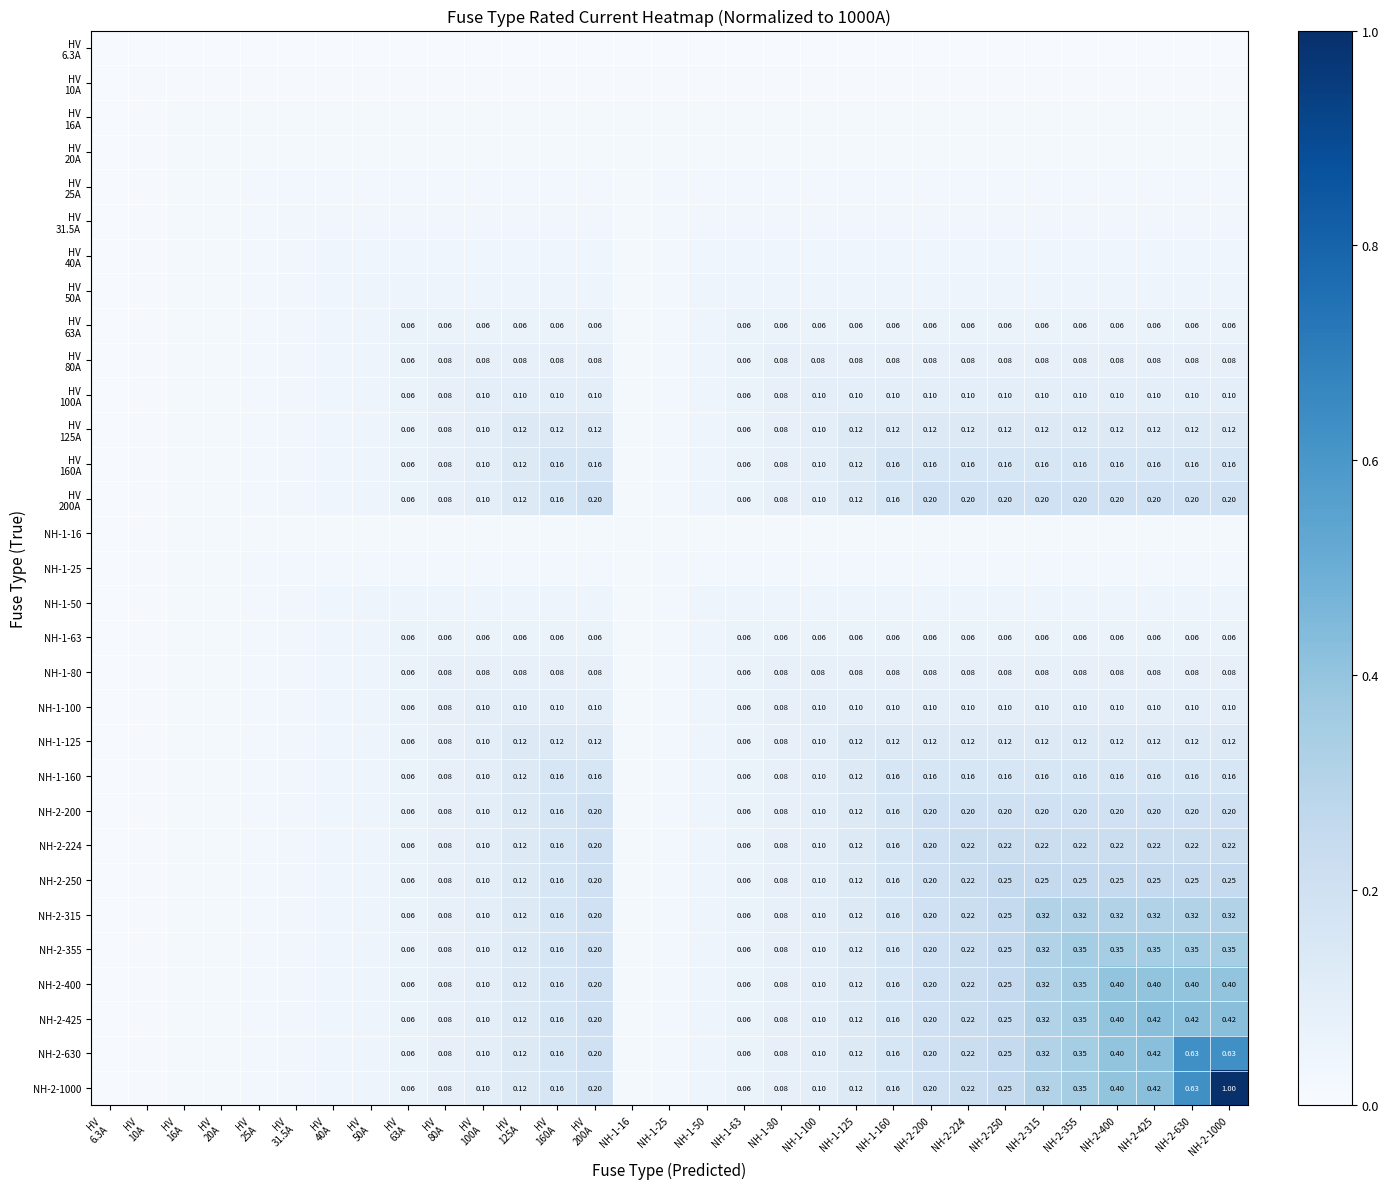

Which series has the widest spread of values?

NH-2-1000